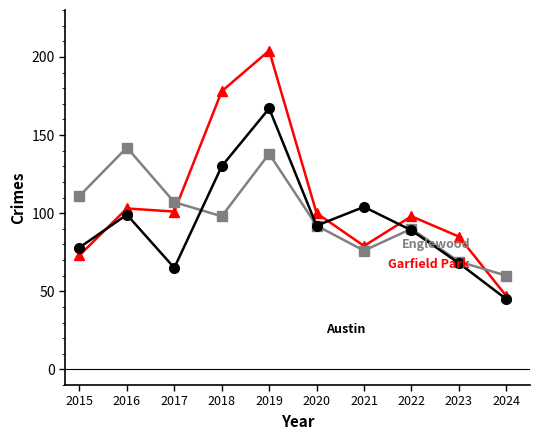

What is the smallest value displayed?

45